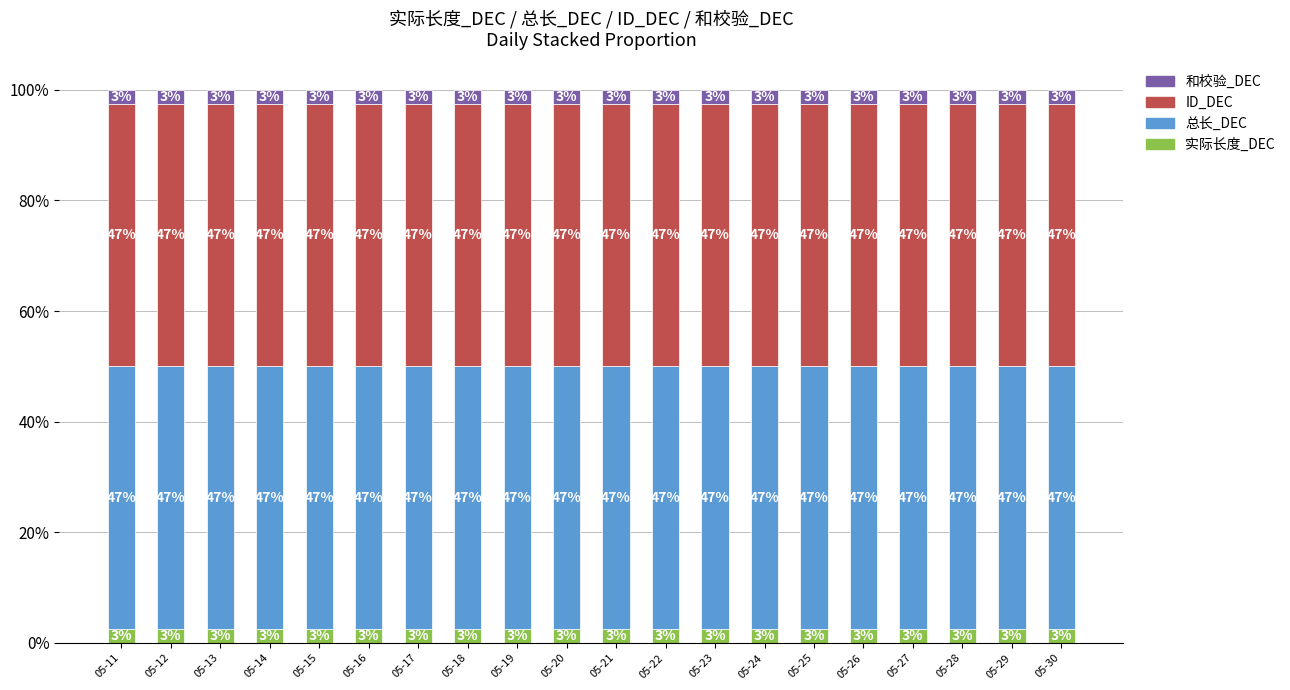

Which series has the largest range (max minus min)?

实际长度_DEC